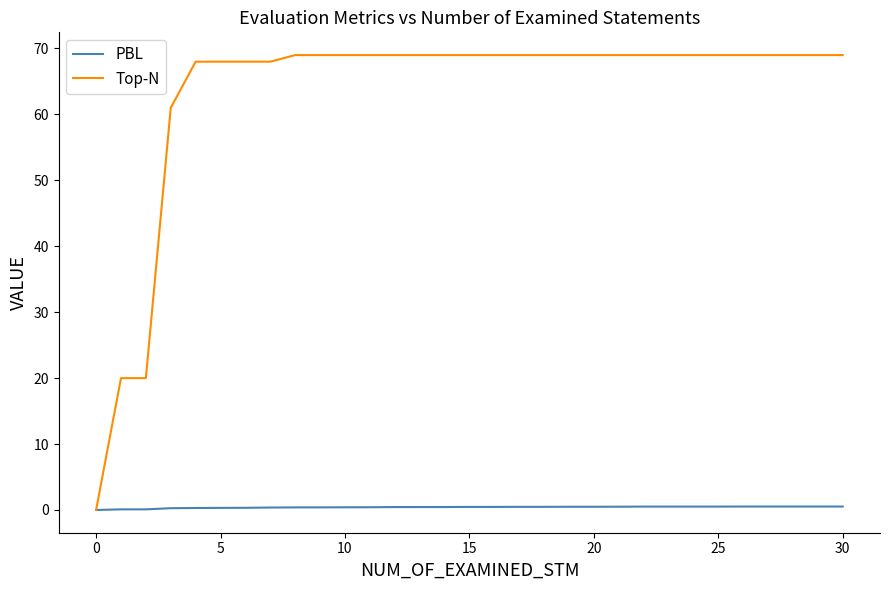

Rank the series by their average value, from highest to lowest.

Top-N, PBL